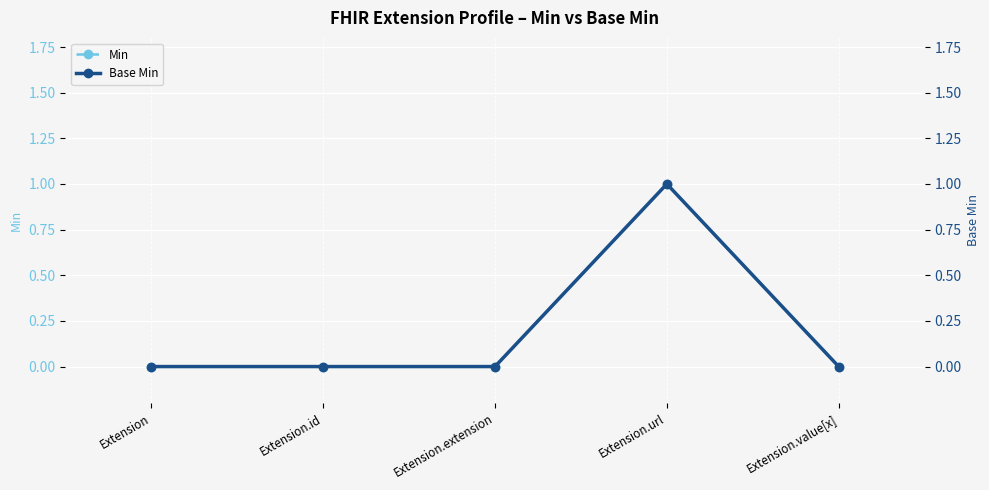

What is the maximum value for Base Min?

1